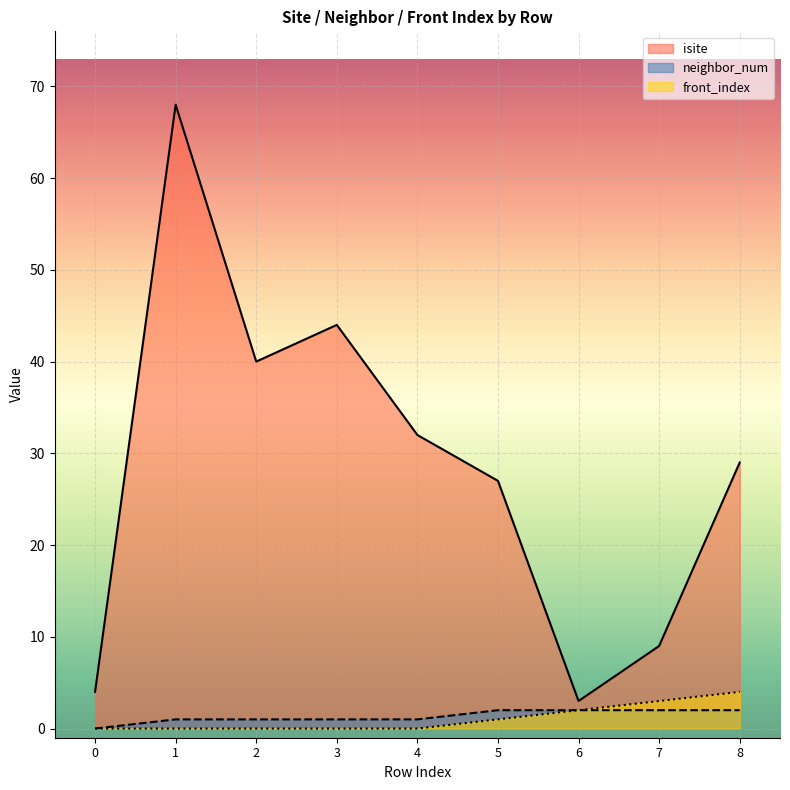

True or false: neighbor_num has a value of 1 at 1.

True